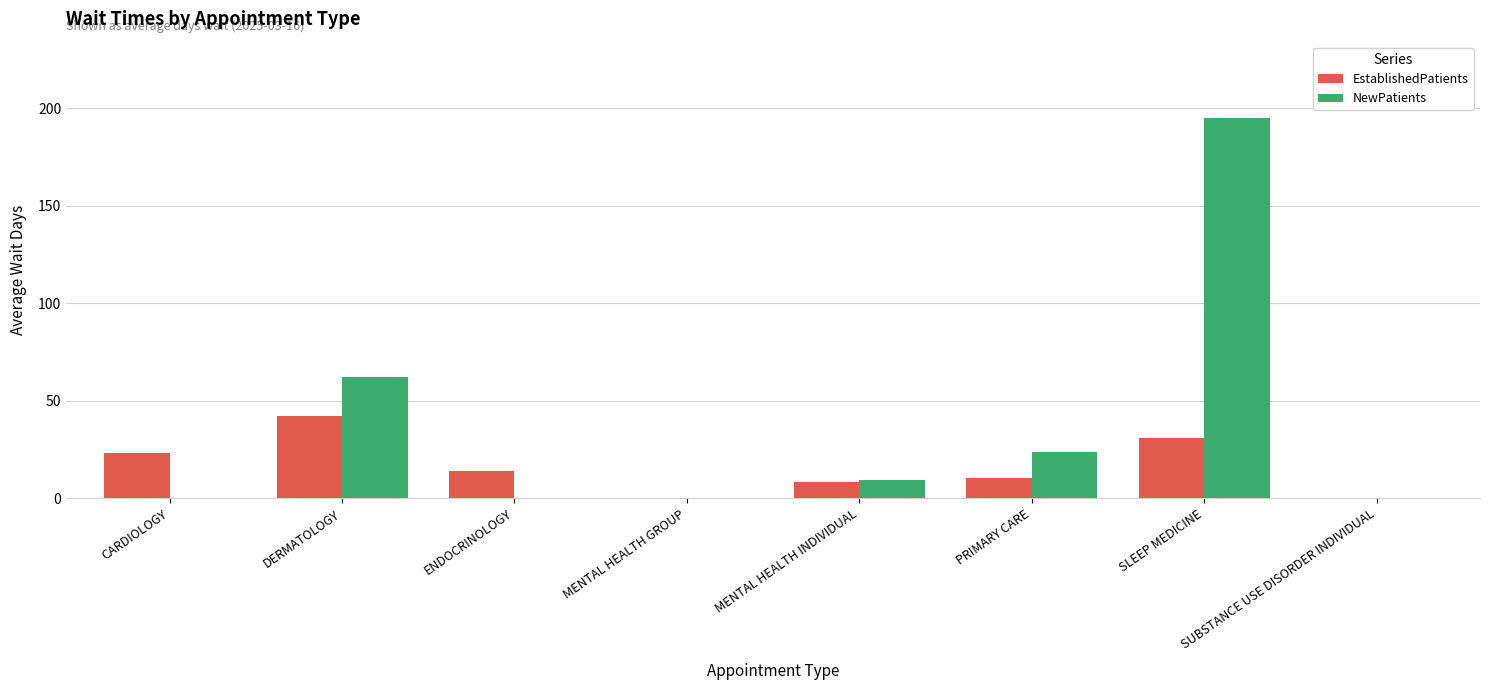

Which series has the largest range (max minus min)?

NewPatients